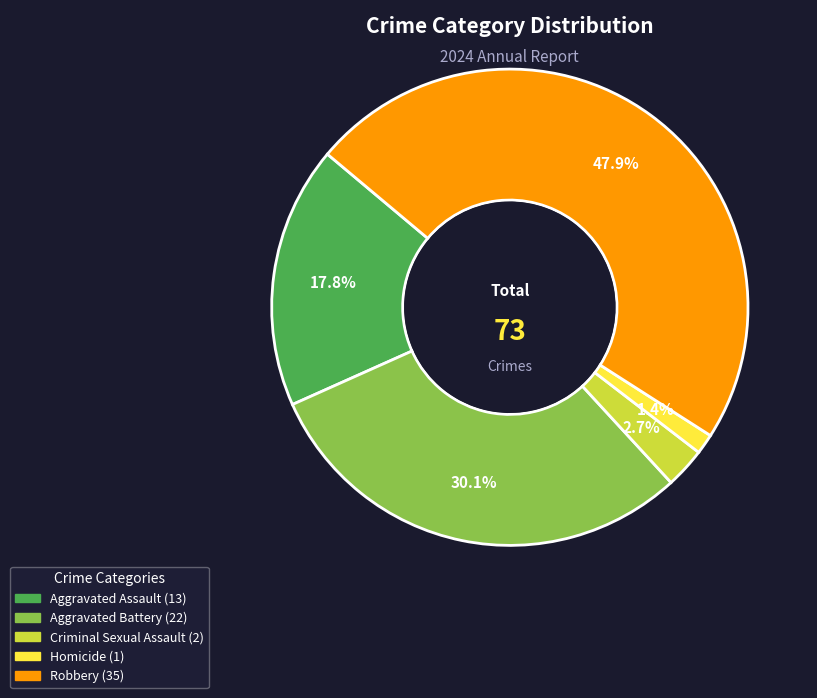

Combined, what portion of the pie is Robbery and Aggravated Battery?

78.1%